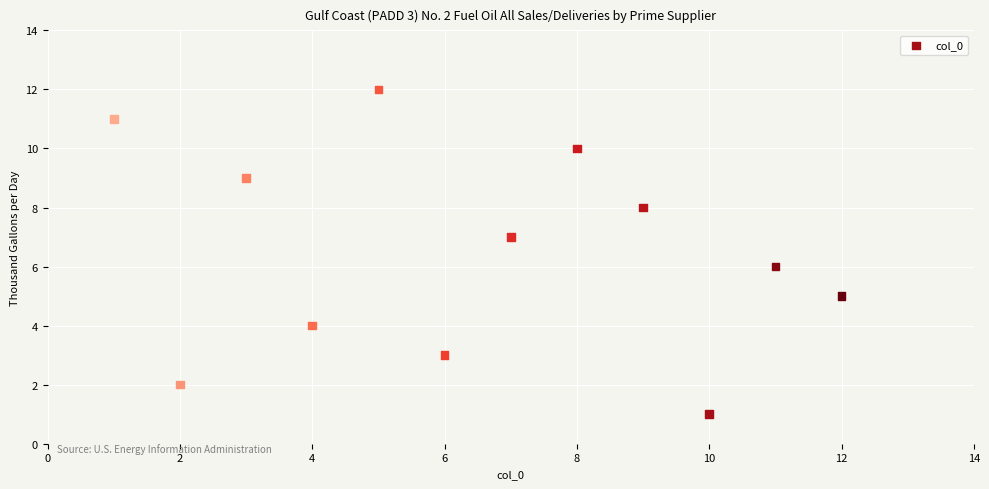

What is the range of X values (max minus min)?

11